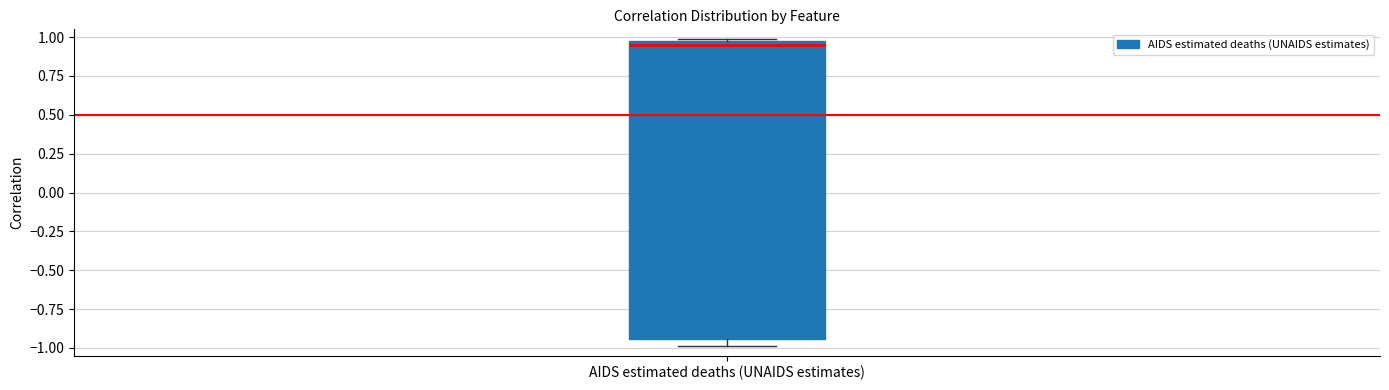

Read this box plot against the y-axis: the position of the median line, the range covered by the box, and the ends of both whiskers. The values are not printed on the chart, so give them approximately, as read against the axis.

median 0.95 (just below the box's upper edge), box -0.95 to 0.95, whiskers -1.00 to 1.00